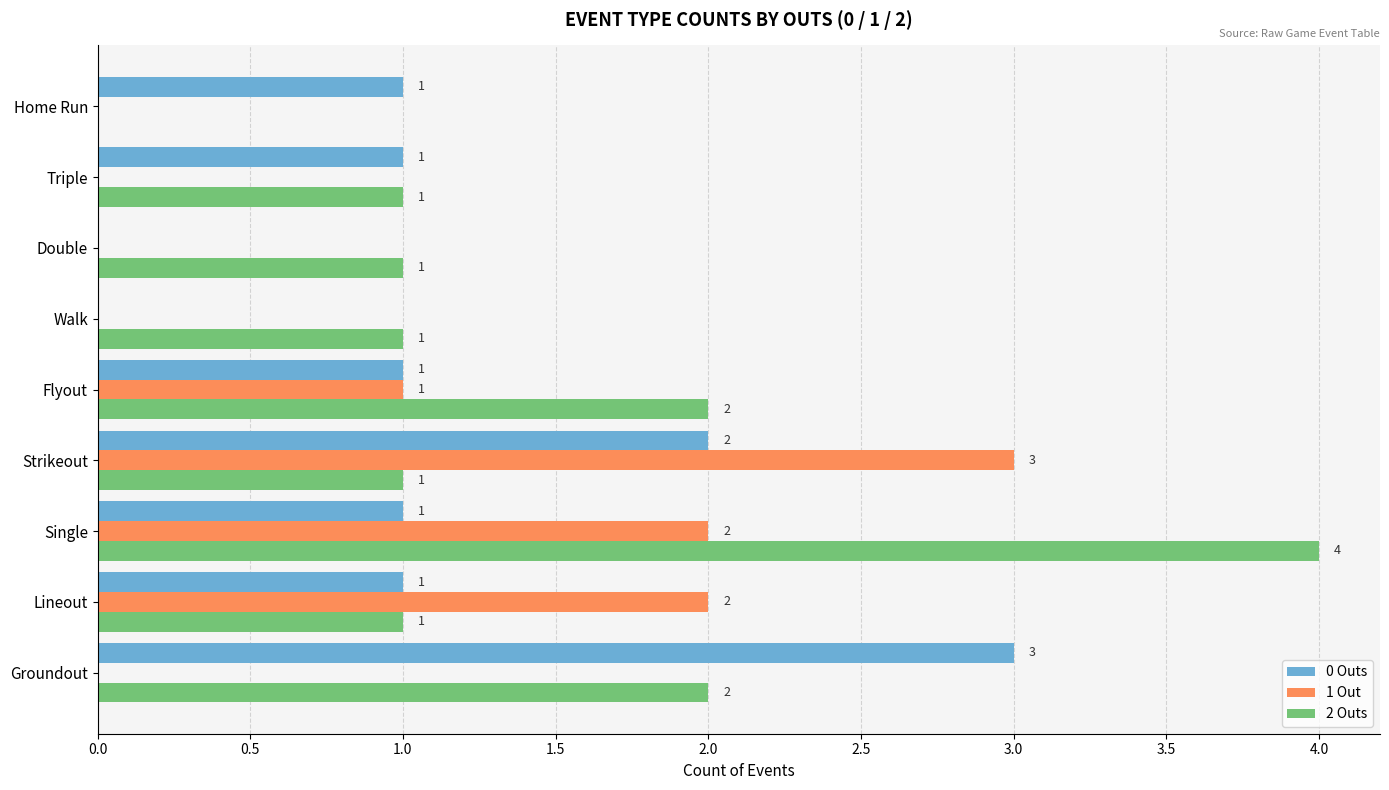

Which series has the widest spread of values?

2 Outs